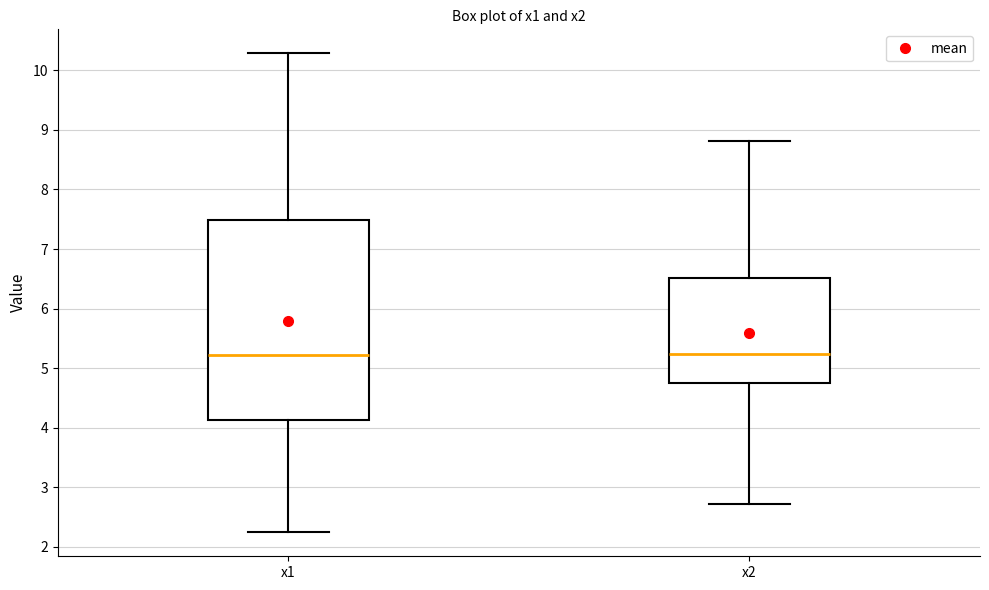

Where does the lower whisker of the box for x1 end on the y-axis? The values are not printed on the chart, so give them approximately, as read against the axis.

2.2